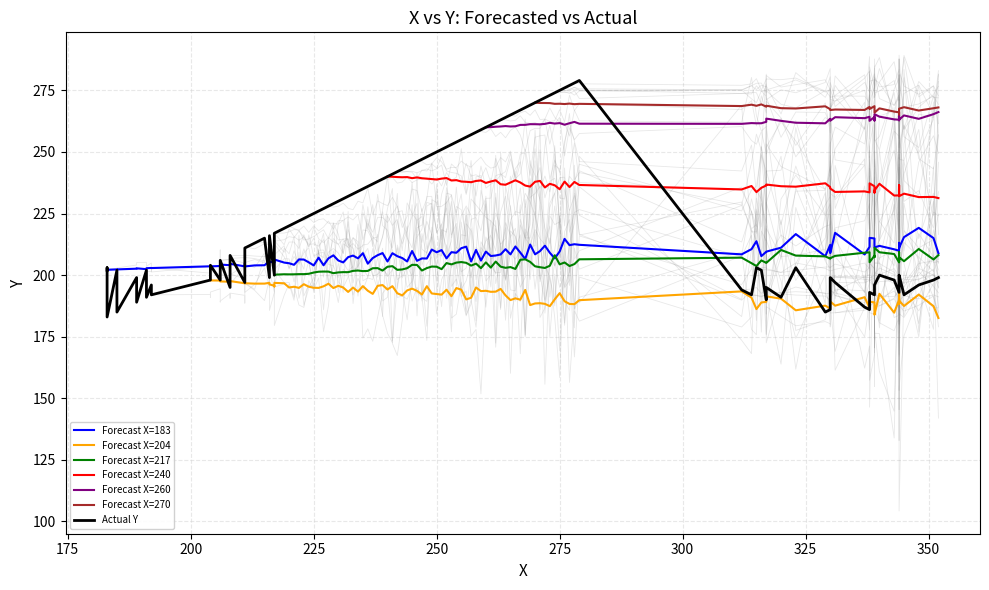

True or false: Segment 1 and Actual Y intersect in this chart.

False